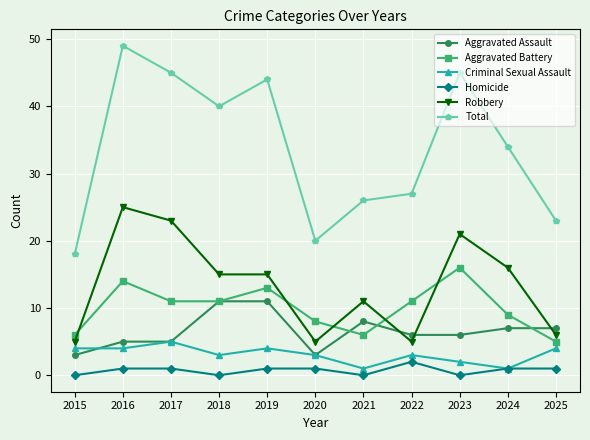

Which series has the widest spread of values?

Total